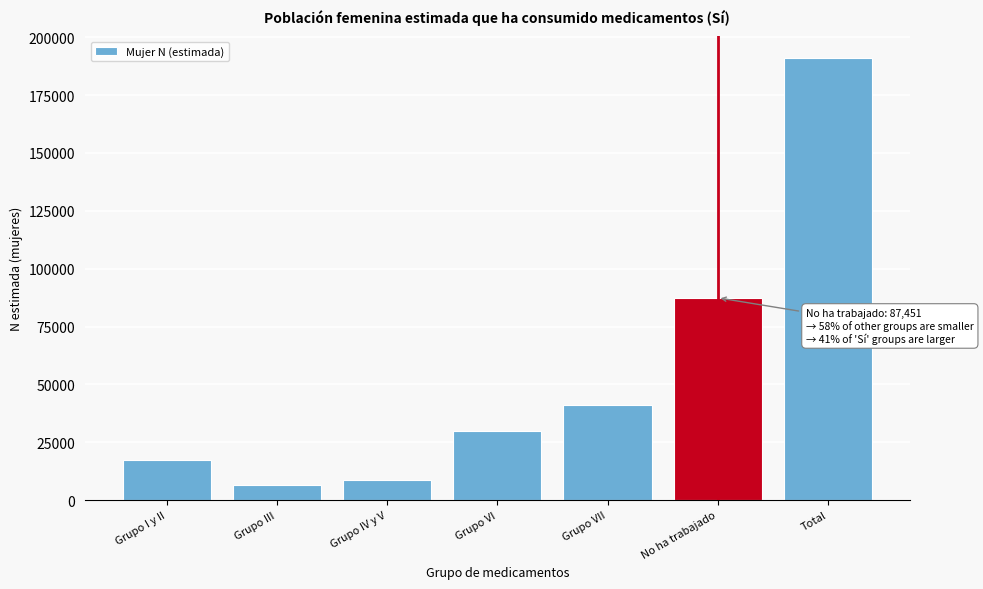

Reading left to right, transcribe all the data shown in this chart.

17342	6472	8646	29783	41290	87451	190984